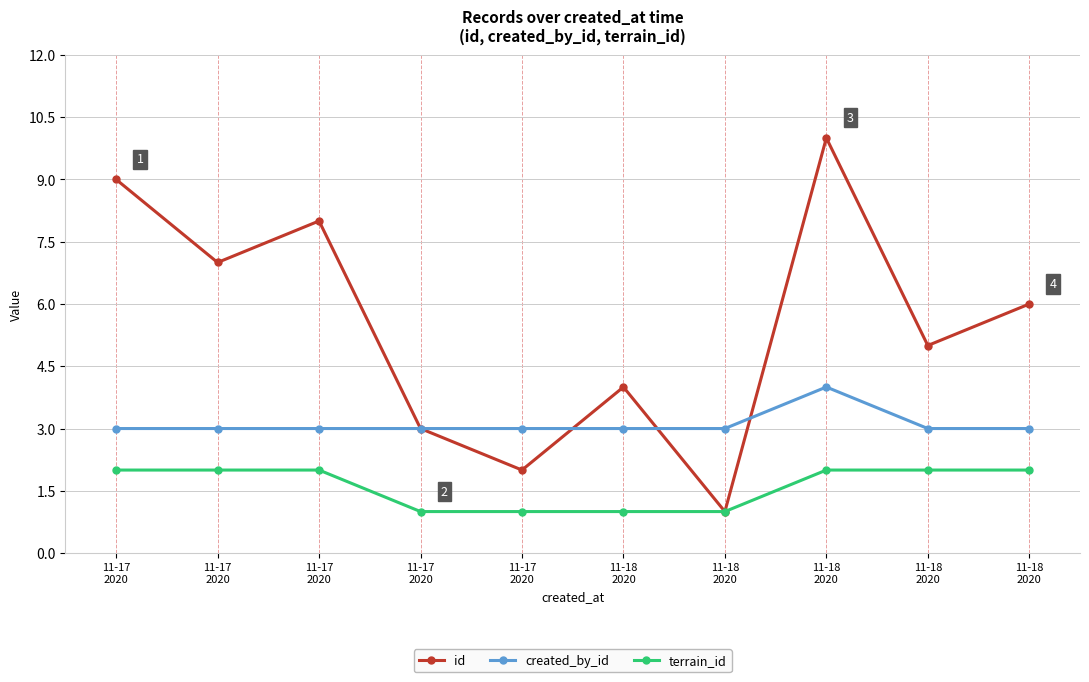

How many series are shown in this chart?

3